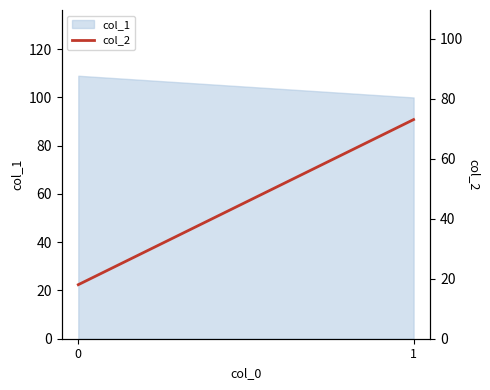

The value at 1 is 131. True or false?

False